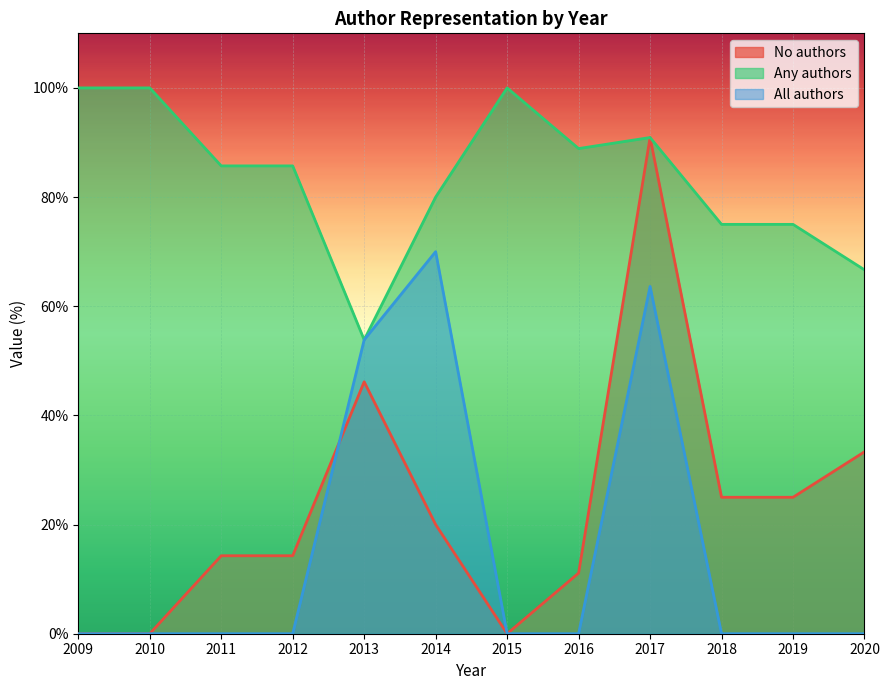

True or false: Any authors and No authors cross at least once.

False